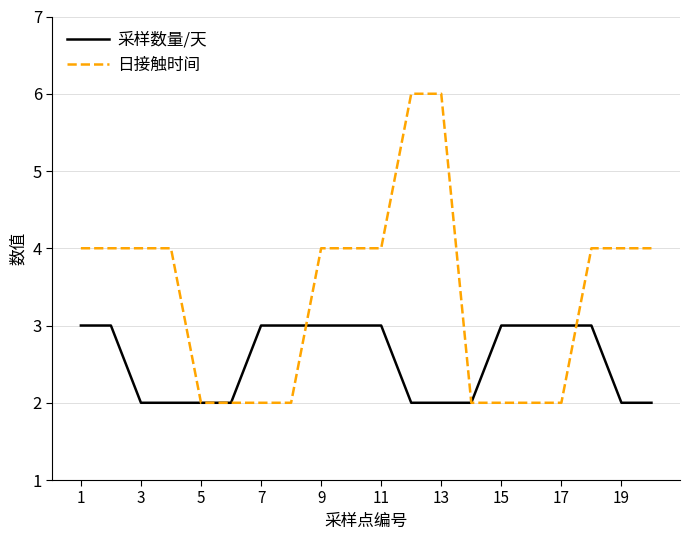

Which series has the largest total across all categories?

日接触时间